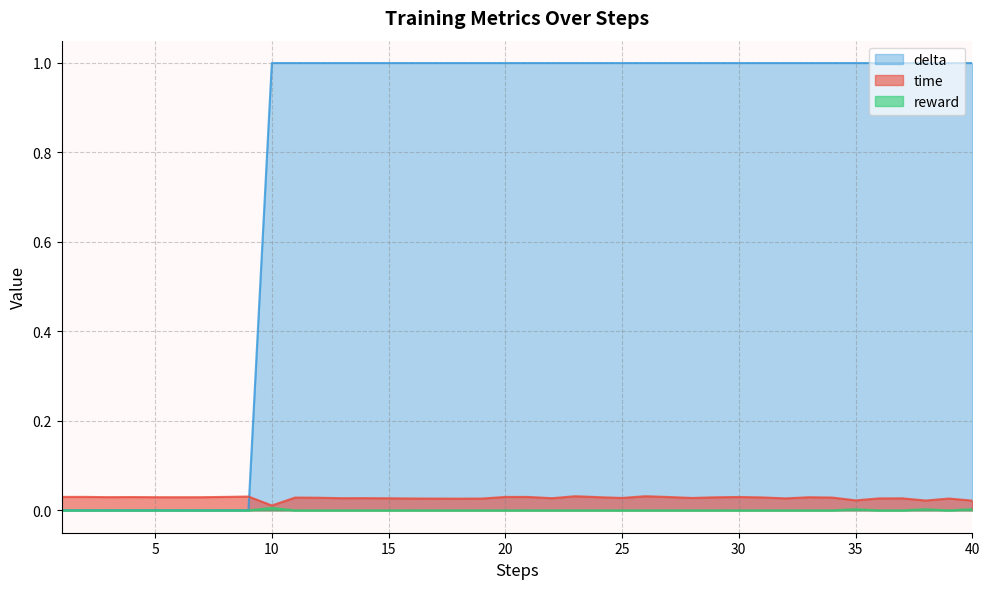

Rank the categories by delta value from lowest to highest.

1, 2, 3, 4, 5, 6, 7, 8, 9, 10, 11, 12, 13, 14, 15, 16, 17, 18, 19, 20, 21, 22, 23, 24, 25, 26, 27, 28, 29, 30, 31, 32, 33, 34, 35, 36, 37, 38, 39, 40